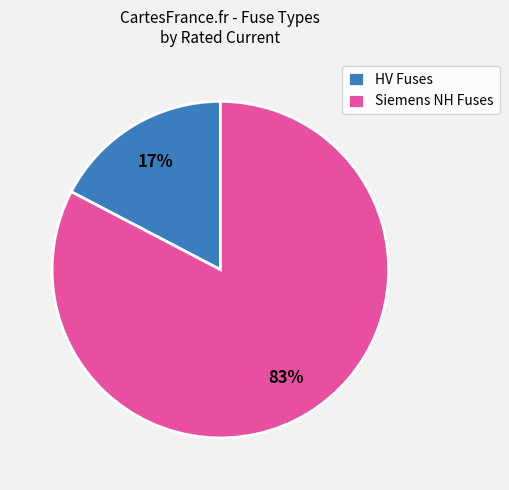

Is the sum of HV Fuses and Siemens NH Fuses greater than half?

Yes